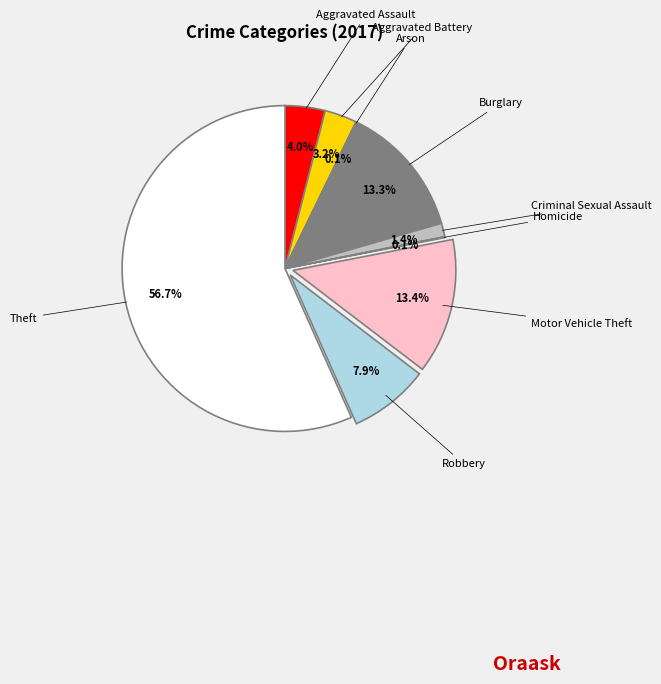

Is there any slice that represents more than half of the pie?

Yes